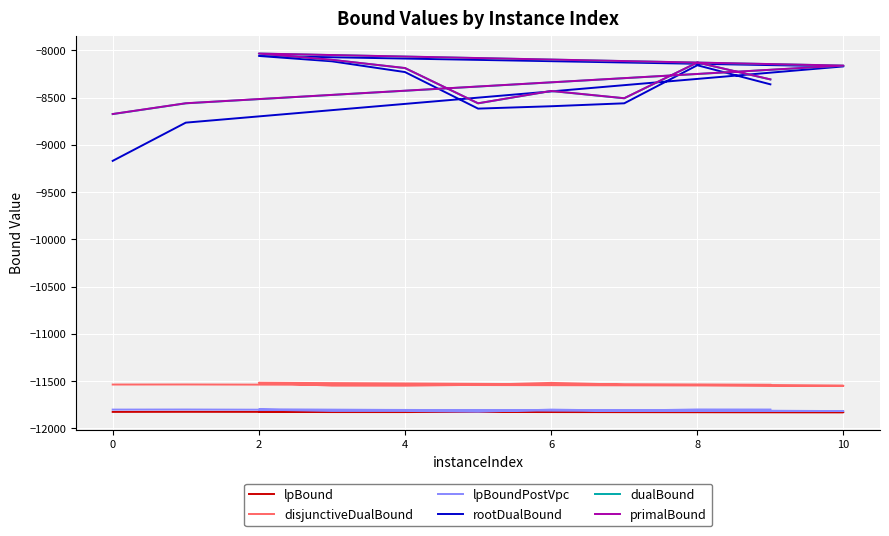

Between 6 and 8, which is larger?

6